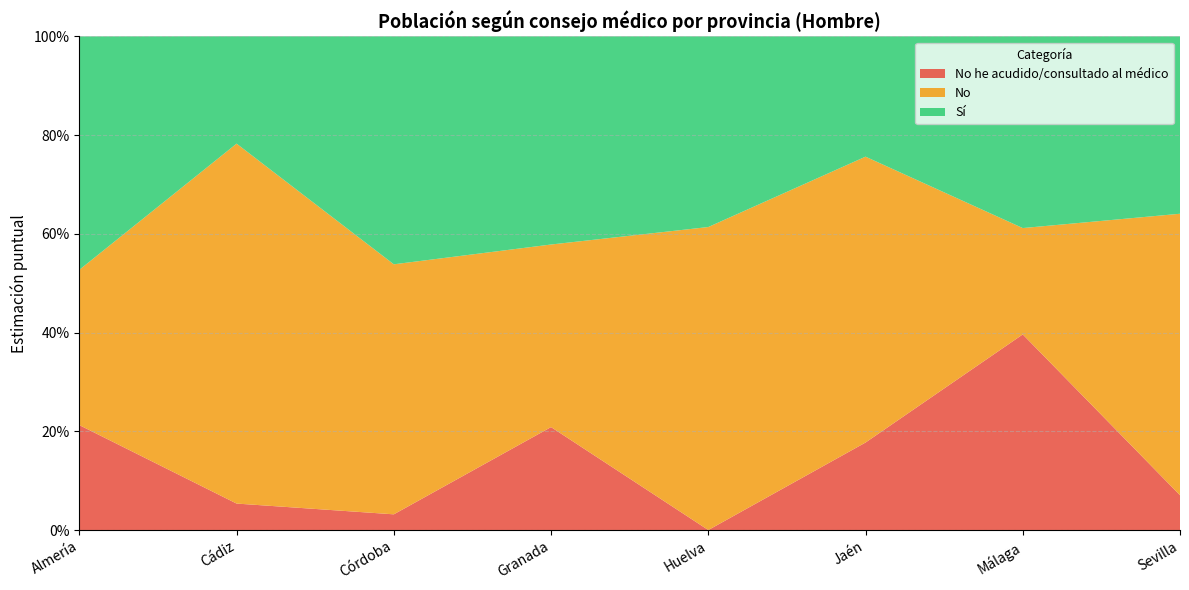

Reading left to right, extract all data points from this chart.

No he acudido/consultado al médico: 0.2	0.1	0.0	0.2	0.0	0.2	0.4	0.1
No: 0.3	0.7	0.5	0.4	0.6	0.6	0.2	0.6
Sí: 0.5	0.2	0.5	0.4	0.4	0.2	0.4	0.4